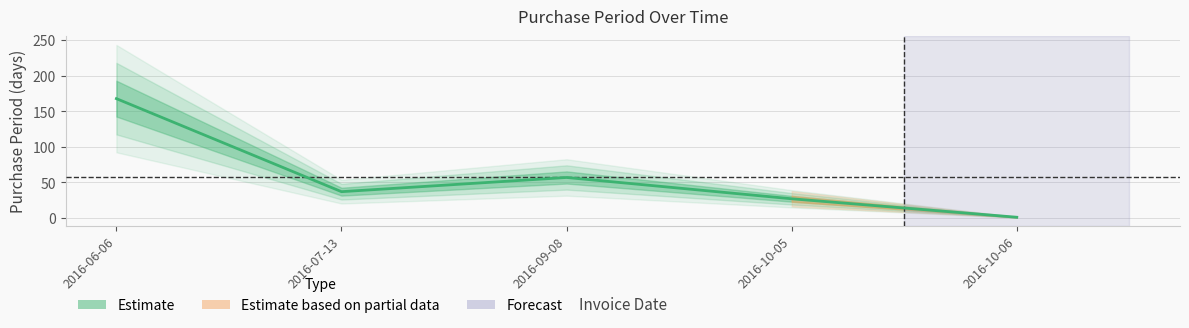

What is the sum of all values?

290